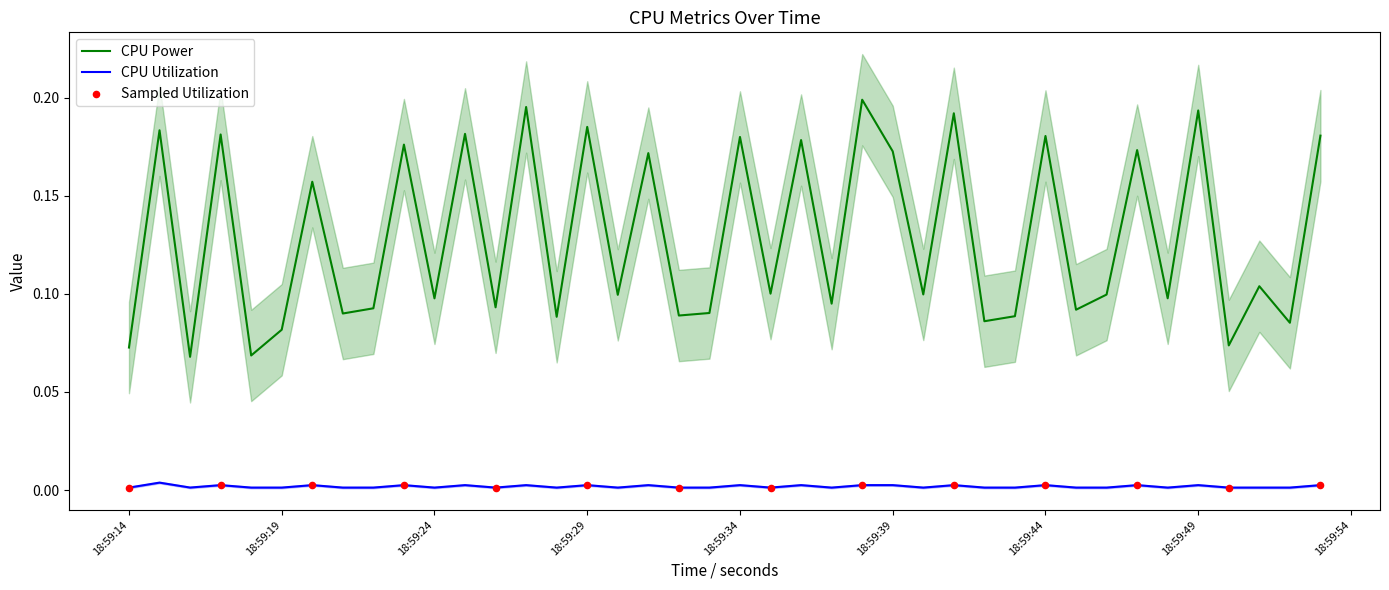

Is the value of CPU Power at 2025-03-20 18:59:15 greater than the value of CPU Utilization at 2025-03-20 18:59:52?

Yes